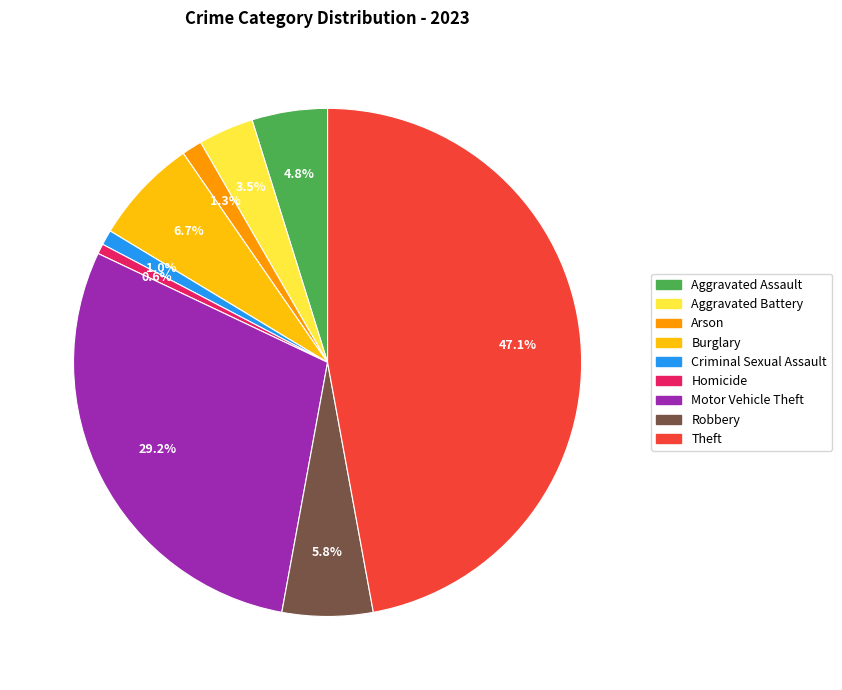

What is the ratio of the value at Robbery to the value at Arson?

4.5